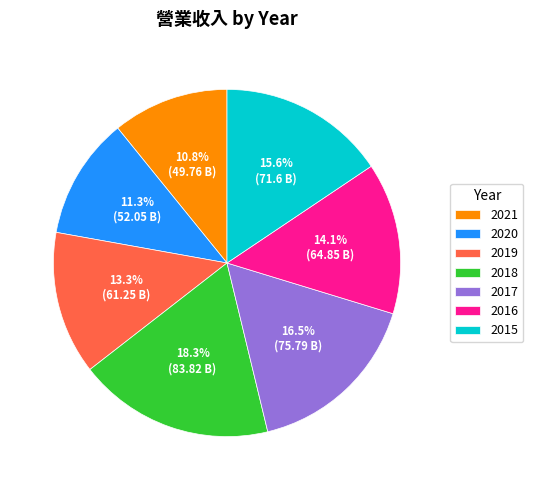

The 2016 slice represents 3% of the pie. True or false?

False